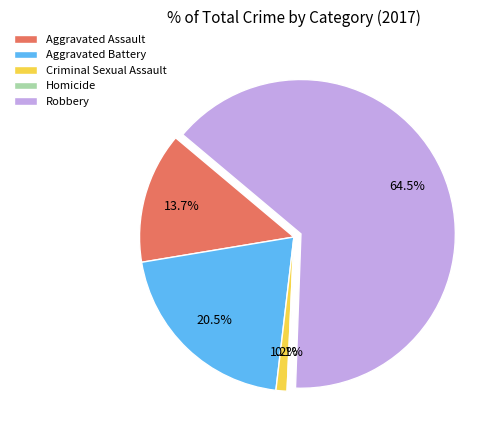

What is the ratio of the value at Aggravated Assault to the value at Aggravated Battery?

0.7